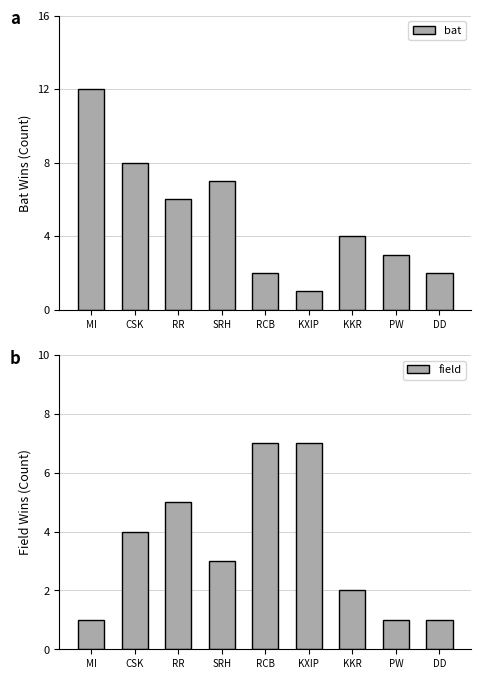

At SRH, list the series in order from largest to smallest.

bat, field